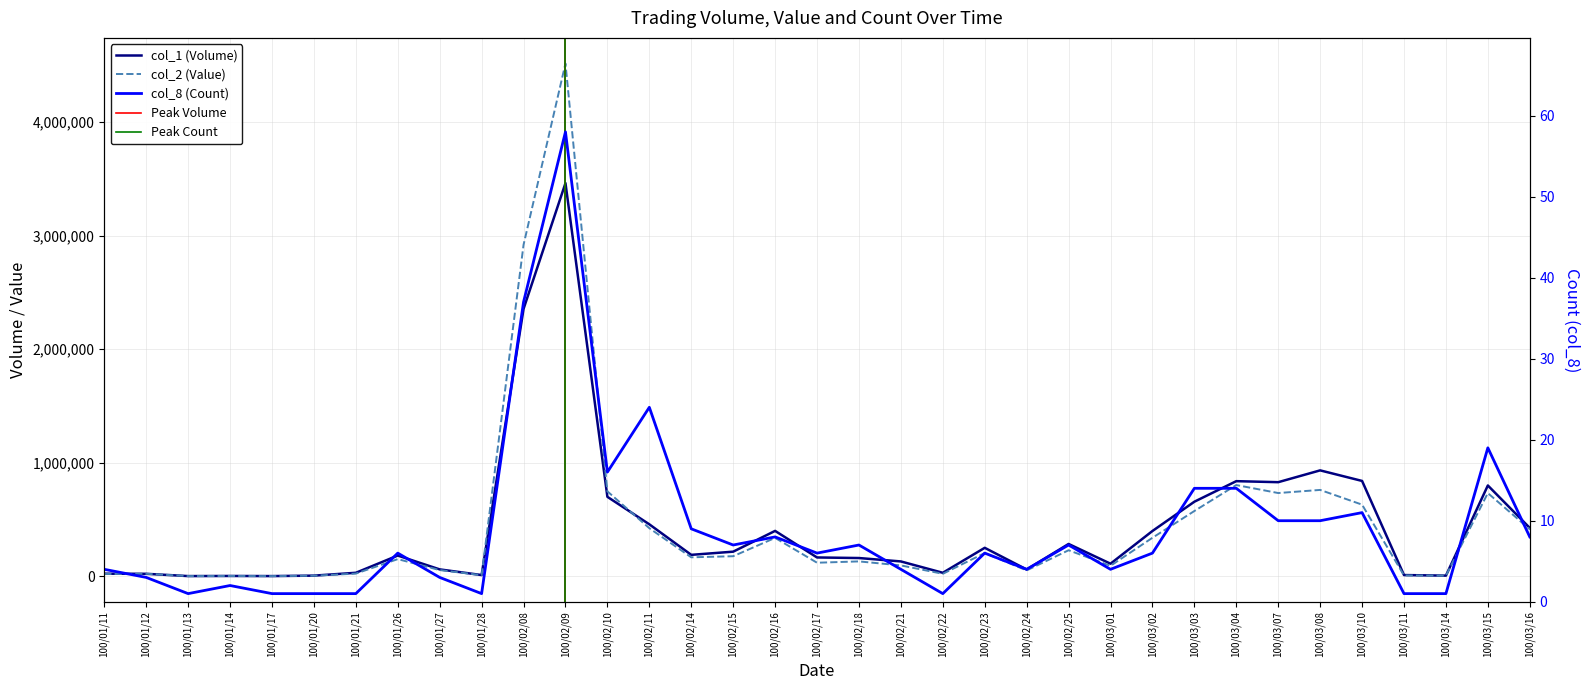

What are all the series names shown in the legend?

col_1 (Volume), col_2 (Value), col_8 (Count)